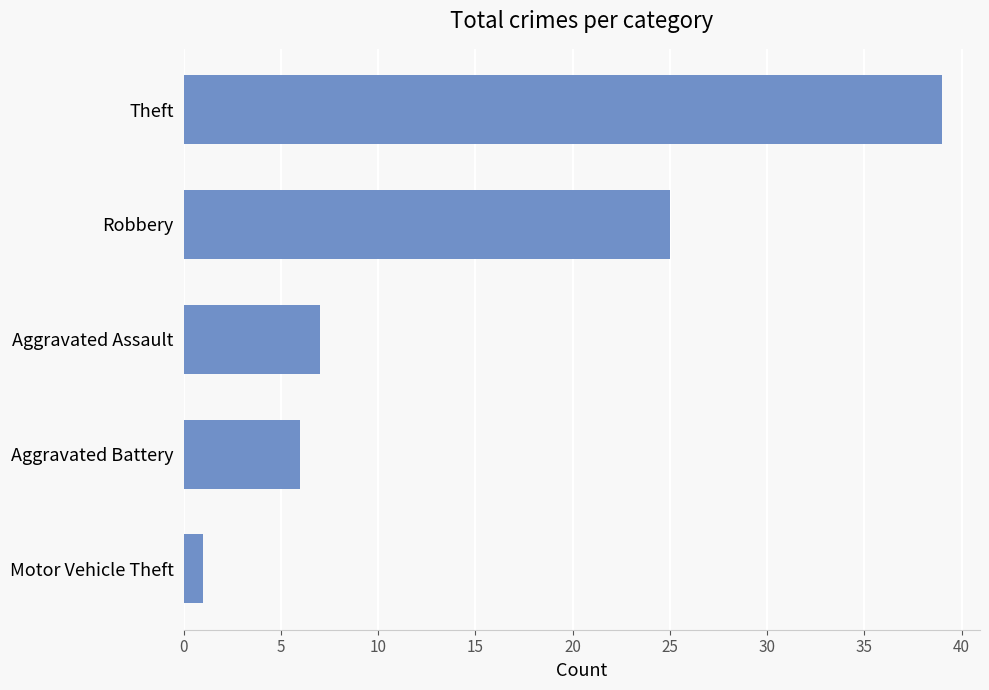

How many data points does each series have?

5